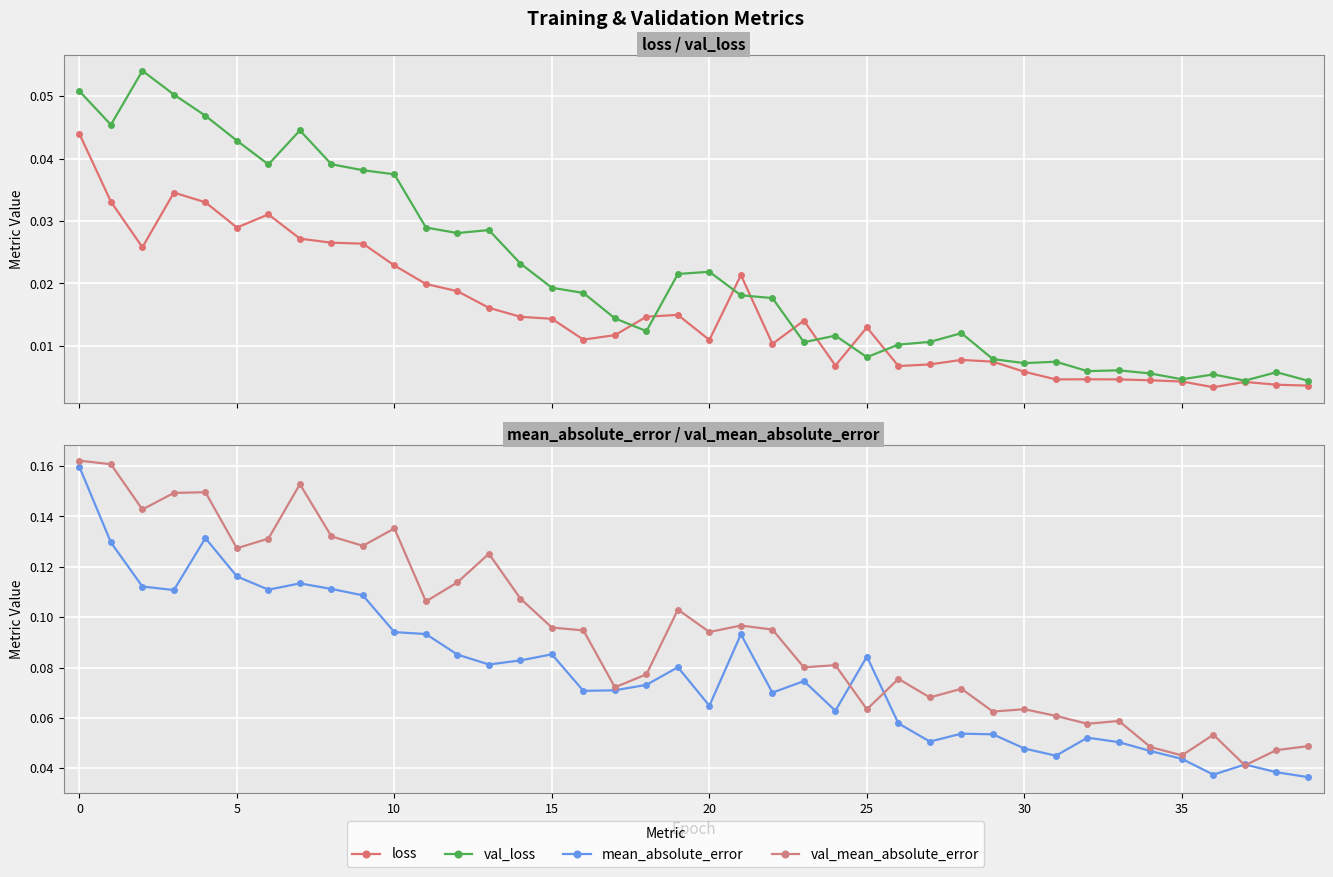

True or false: loss and val_mean_absolute_error intersect in this chart.

False